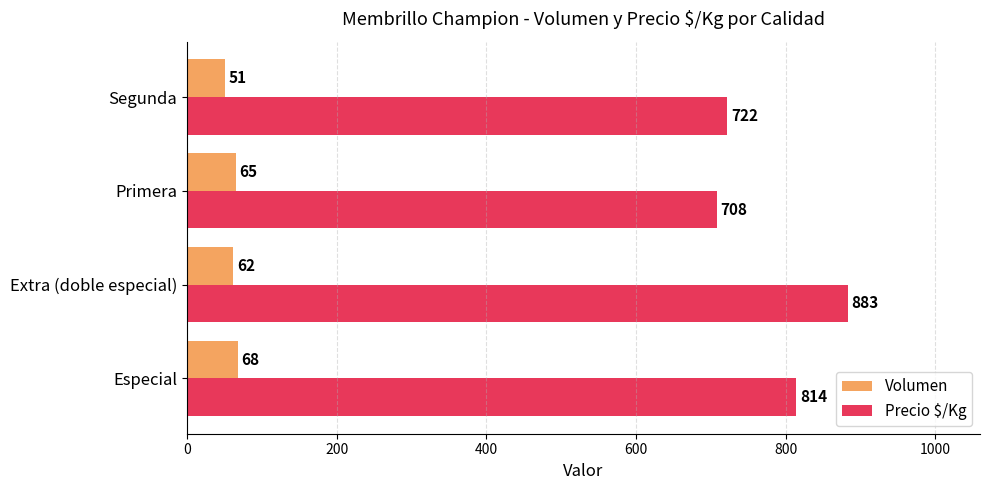

Count the Volumen values in the range 62 to 68.

3